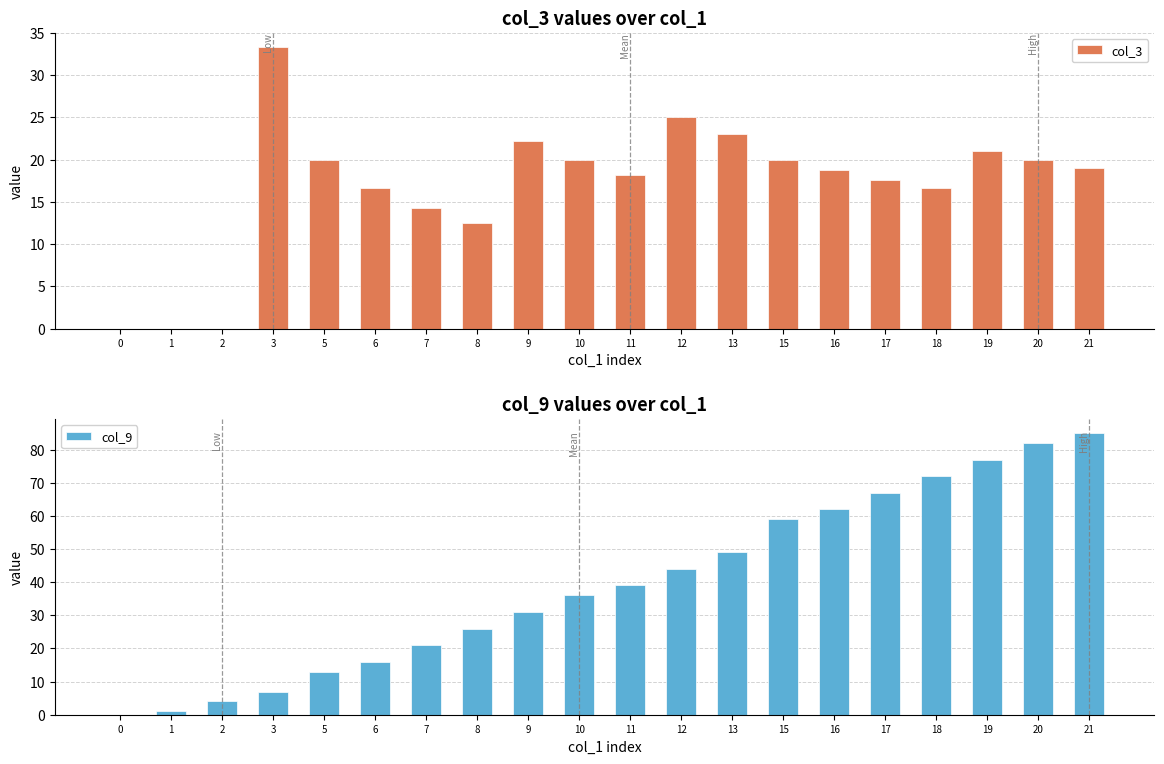

True or false: col_3 has a value of 9.5 at 3.

False